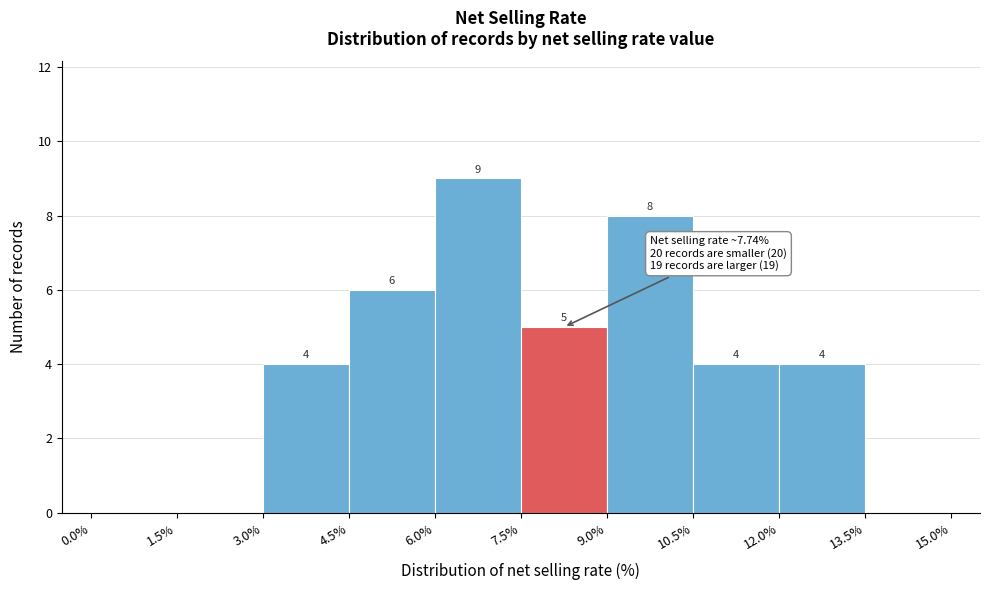

Over which range of the x-axis is the bar tallest?

6.0% to 7.5%